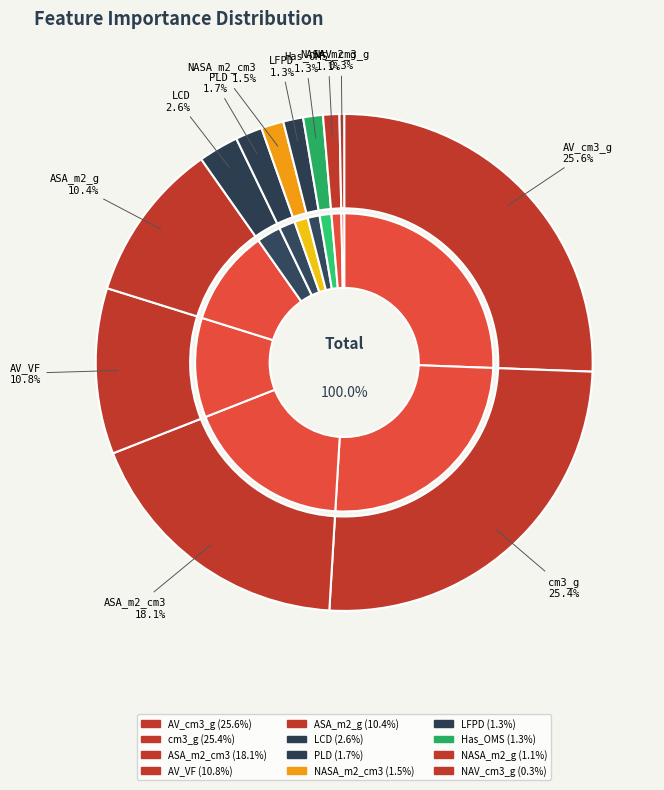

Rank the categories by value from highest to lowest.

AV_cm3_g, cm3_g, ASA_m2_cm3, AV_VF, ASA_m2_g, LCD, PLD, NASA_m2_cm3, LFPD, Has_OMS, NASA_m2_g, NAV_cm3_g